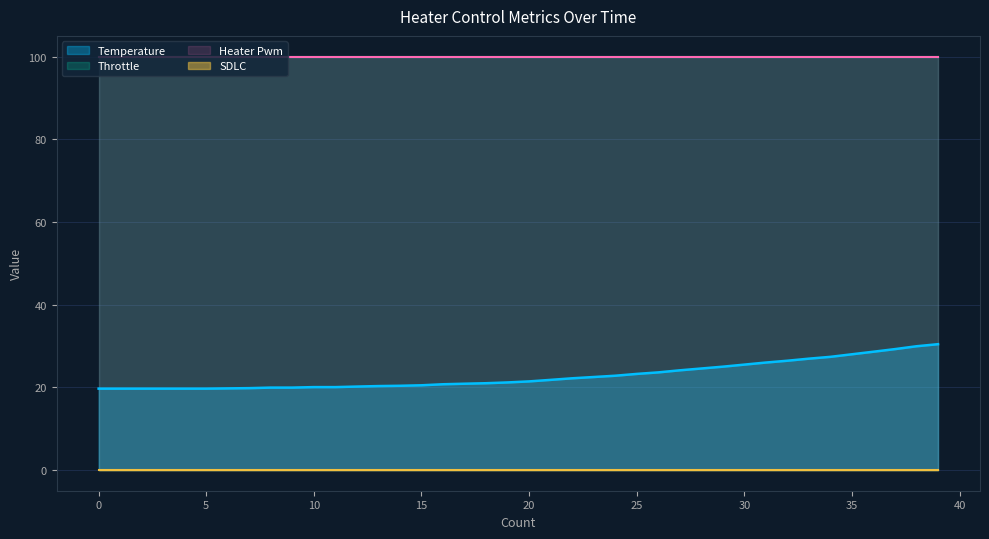

Reading left to right, list all the values displayed in this chart.

Temperature: 19.7	19.7	19.7	19.7	19.7	19.7	19.8	19.8	19.9	19.9	20.1	20.1	20.2	20.3	20.4	20.5	20.8	20.9	21.0	21.2	21.4	21.8	22.2	22.5	22.8	23.2	23.6	24.1	24.6	25.0	25.5	26.0	26.4	26.9	27.4	28.0	28.6	29.2	29.9	30.4
Throttle: 100.0	100.0	100.0	100.0	100.0	100.0	100.0	100.0	100.0	100.0	100.0	100.0	100.0	100.0	100.0	100.0	100.0	100.0	100.0	100.0	100.0	100.0	100.0	100.0	100.0	100.0	100.0	100.0	100.0	100.0	100.0	100.0	100.0	100.0	100.0	100.0	100.0	100.0	100.0	100.0
Heater Pwm: 100.0	100.0	100.0	100.0	100.0	100.0	100.0	100.0	100.0	100.0	100.0	100.0	100.0	100.0	100.0	100.0	100.0	100.0	100.0	100.0	100.0	100.0	100.0	100.0	100.0	100.0	100.0	100.0	100.0	100.0	100.0	100.0	100.0	100.0	100.0	100.0	100.0	100.0	100.0	100.0
SDLC: 0.0	0.0	0.0	0.0	0.0	0.0	0.0	0.0	0.0	0.0	0.0	0.0	0.0	0.0	0.0	0.0	0.0	0.0	0.0	0.0	0.0	0.0	0.0	0.0	0.0	0.0	0.0	0.0	0.0	0.0	0.0	0.0	0.0	0.0	0.0	0.0	0.0	0.0	0.0	0.0